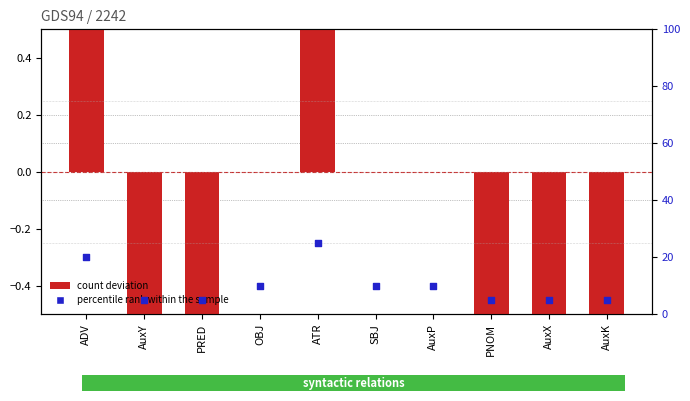

Which series contains the lowest Y value?

count deviation